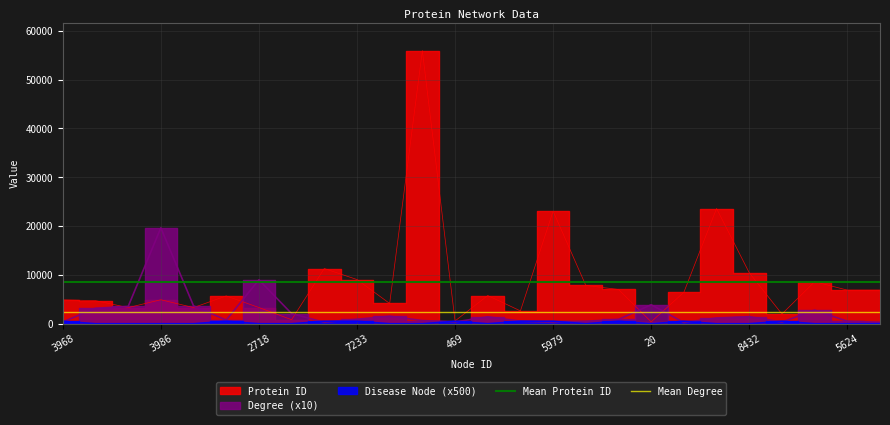

What is the value of the Mean Degree point at the 2nd from the left?

2316.9